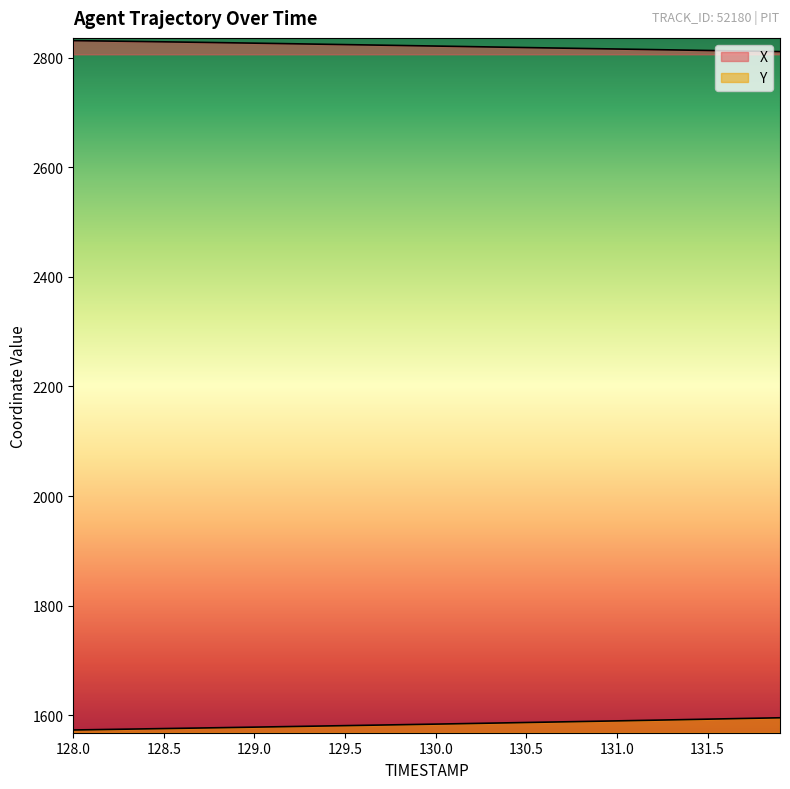

True or false: X and Y cross at least once.

False